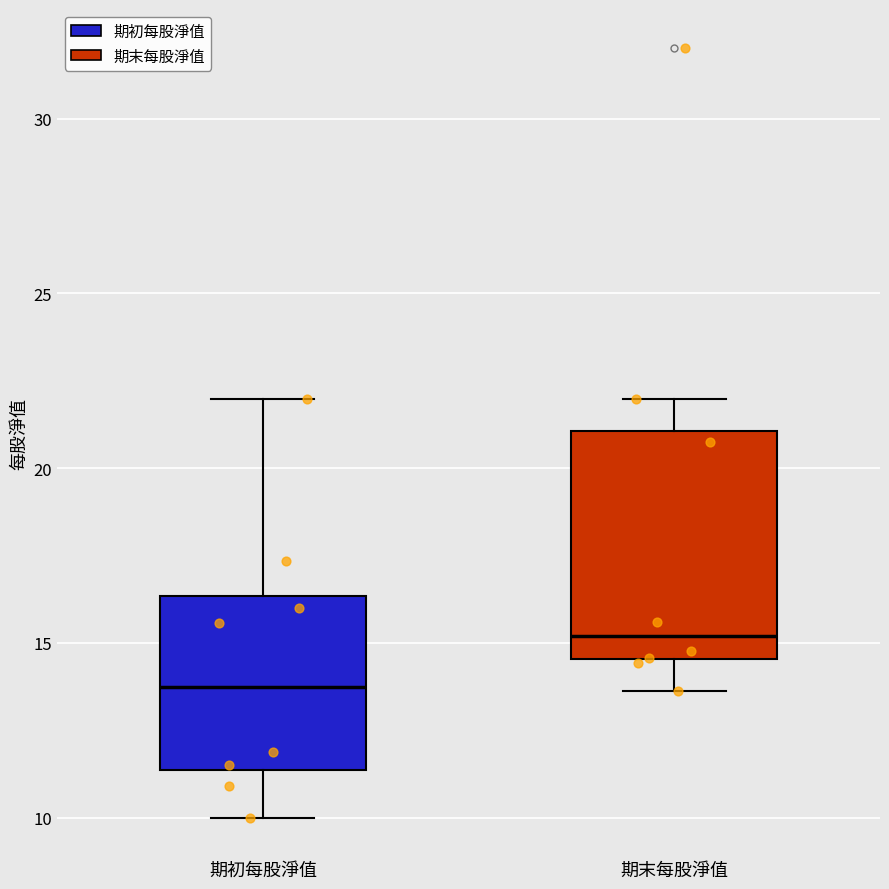

Reading left to right, transcribe this box plot: for each box, give where its median line is, the range the box spans, and where its two whiskers end, as read against the y-axis. The values are not printed on the chart, so give them approximately, as read against the axis.

期初每股淨值: median 13.5, box 11.5 to 16.5, whiskers 10.0 to 22.0
期末每股淨值: median 15.0, box 14.5 to 21.0, whiskers 13.5 to 22.0